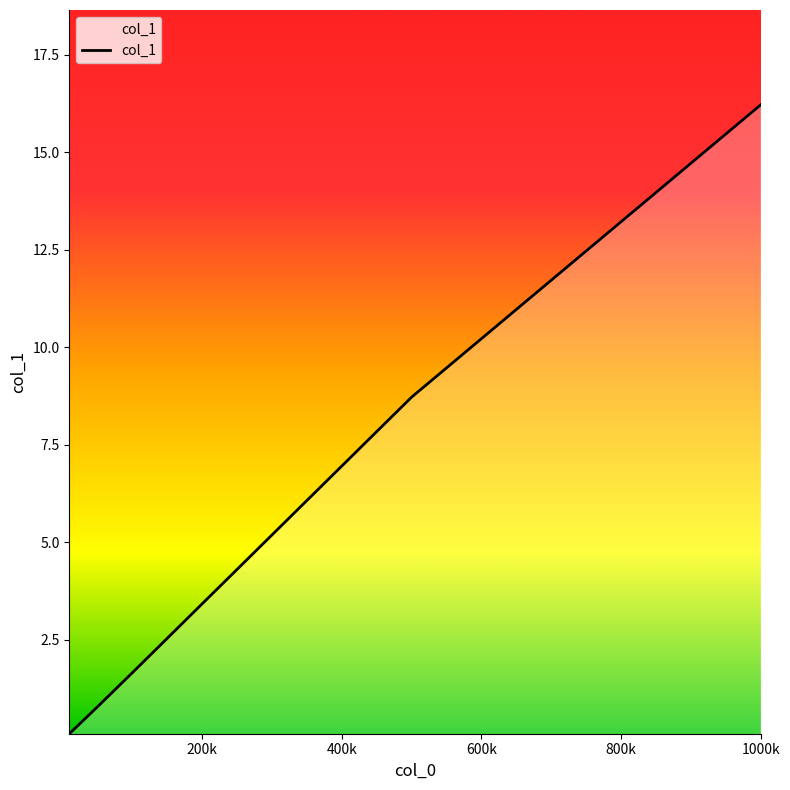

What is the average value?

5.5